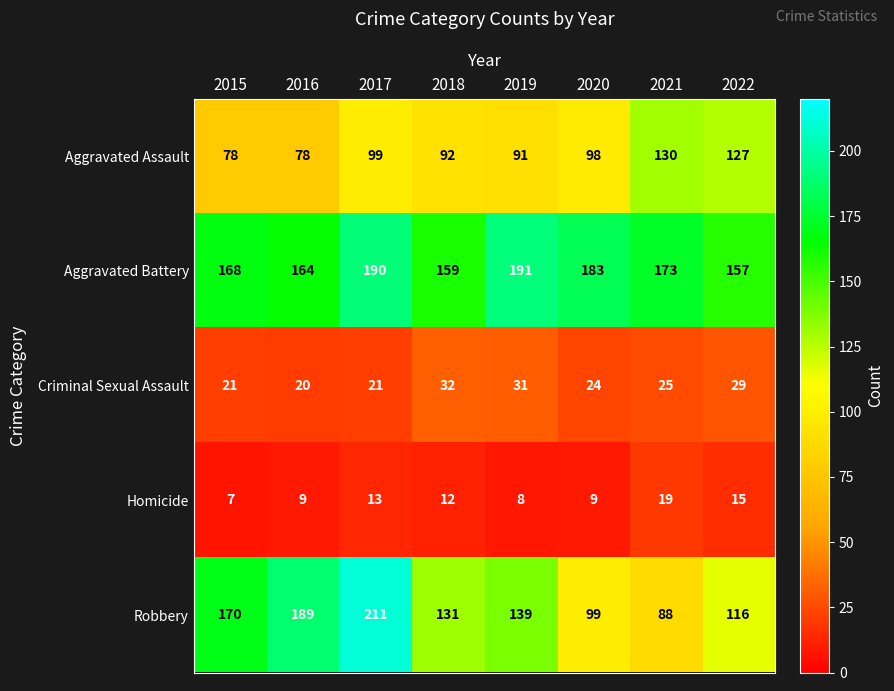

At which category does the chart reach its peak across all series?

2017